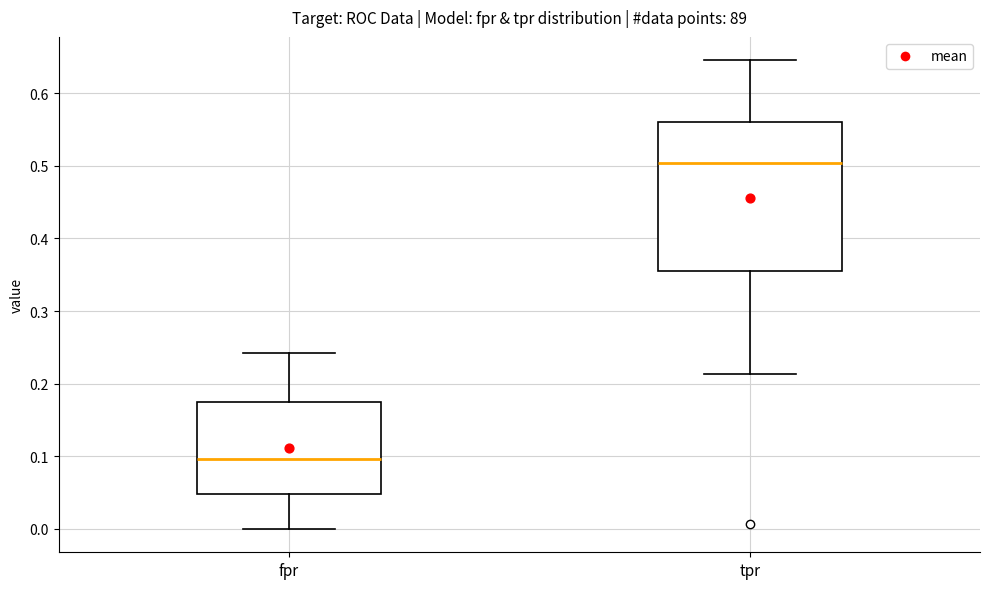

Comparing the boxes themselves (not the whiskers), which one is the tallest?

tpr